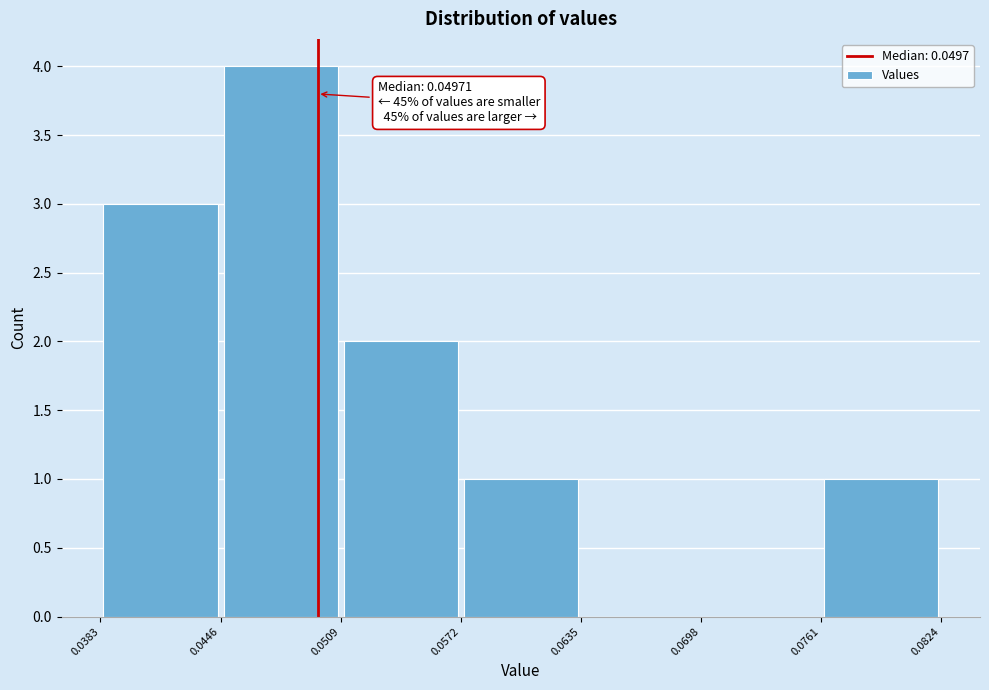

Which range on the x-axis has the tallest bar?

0.0446 to 0.0509